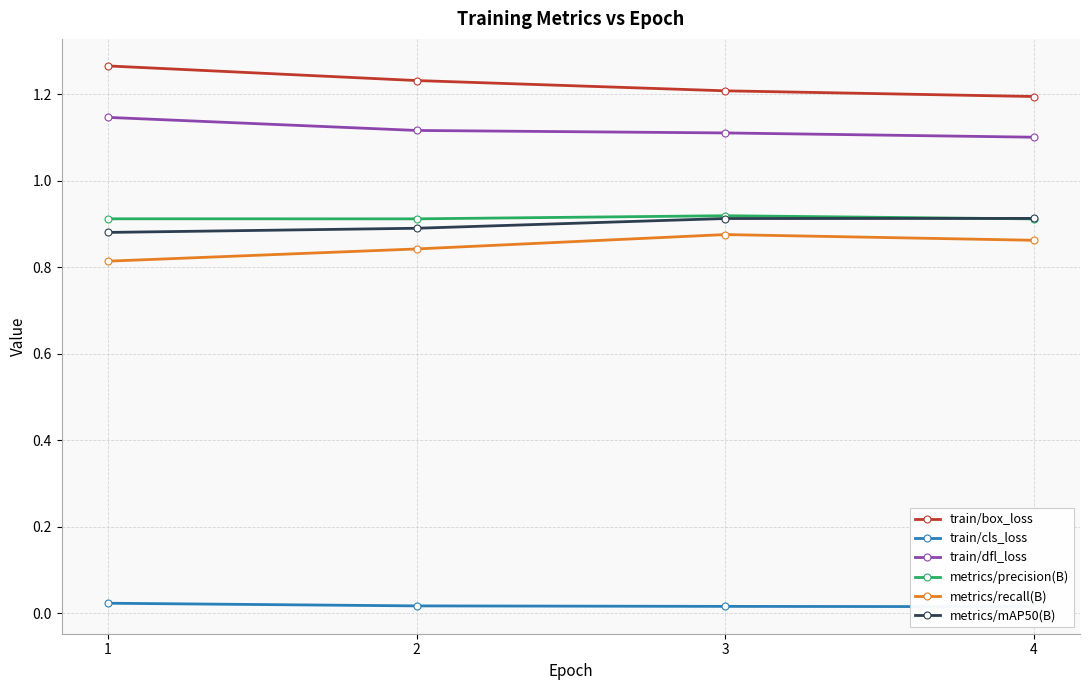

True or false: train/box_loss and train/cls_loss cross at least once.

False